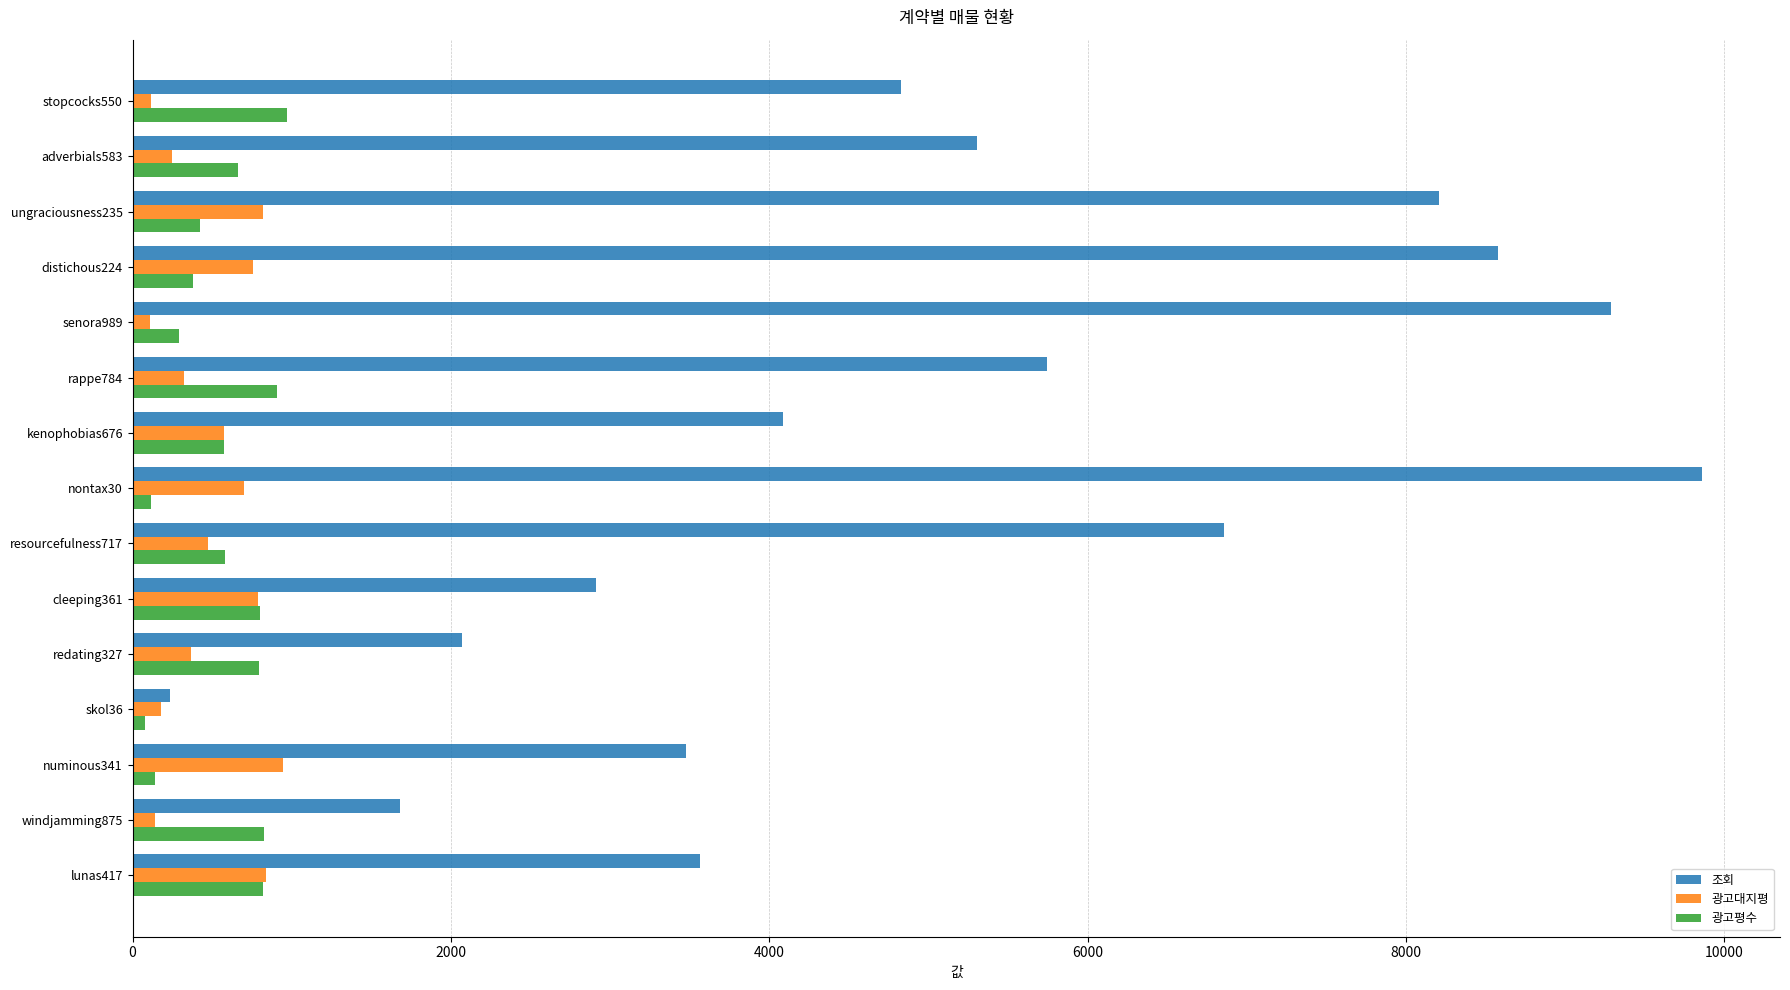

What is the difference between the maximum and minimum values in the 광고대지평 series?

833